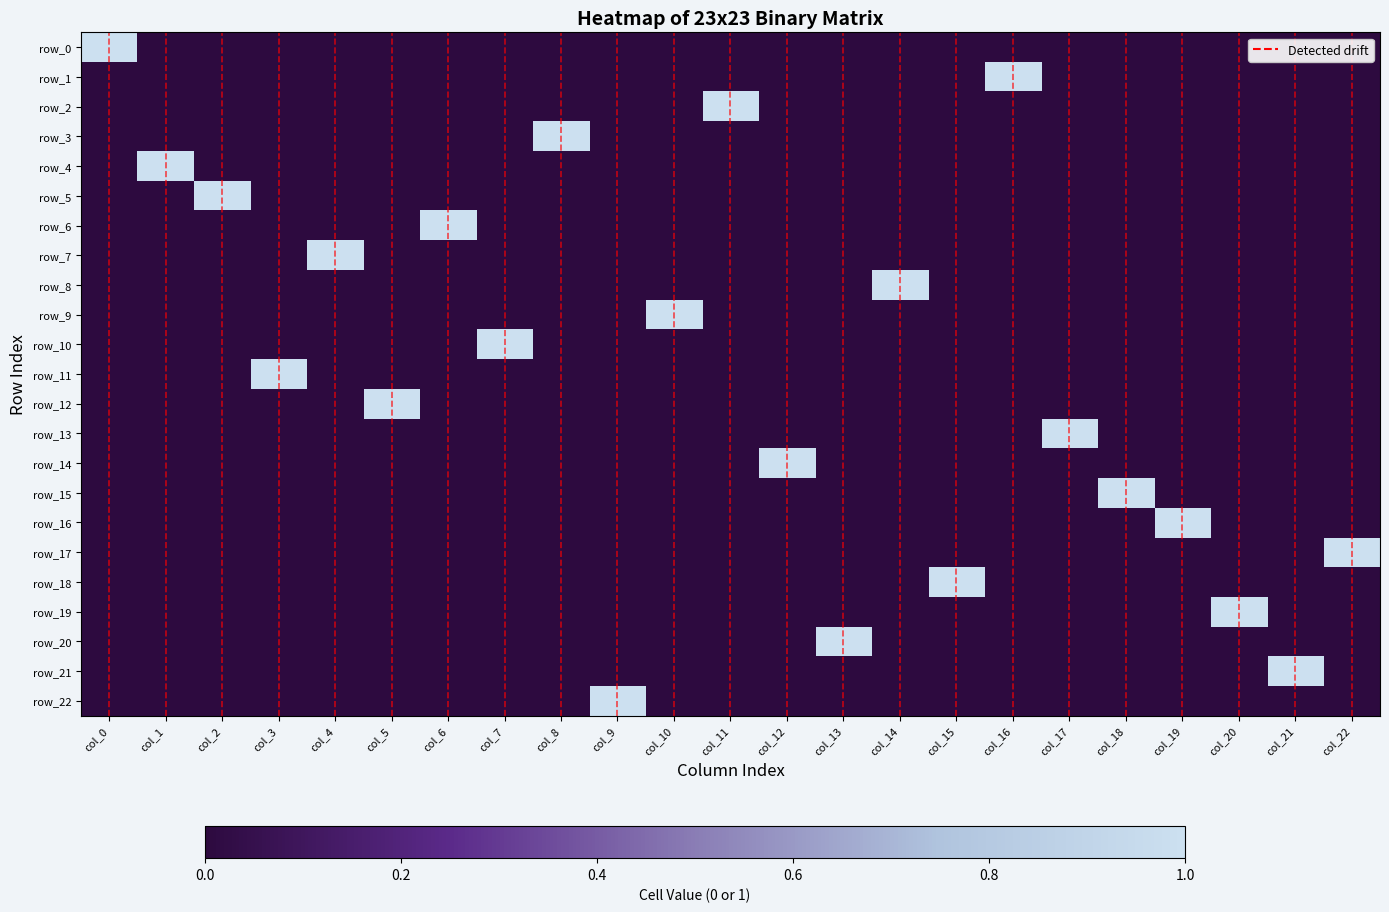

At which category is the sum across all series the highest?

col_0